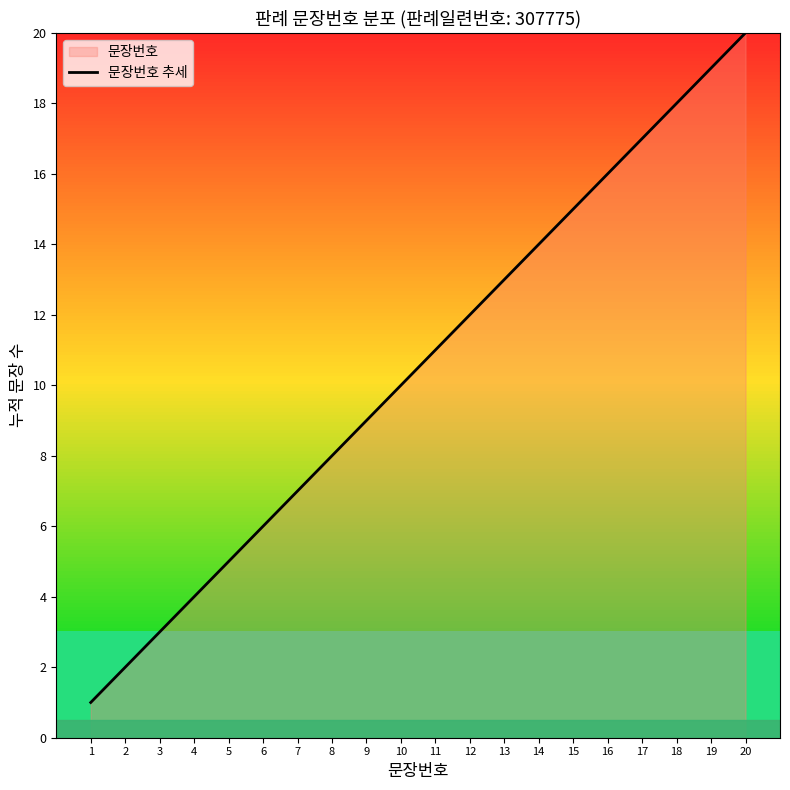

What is the value of the 2nd point from the left?

2